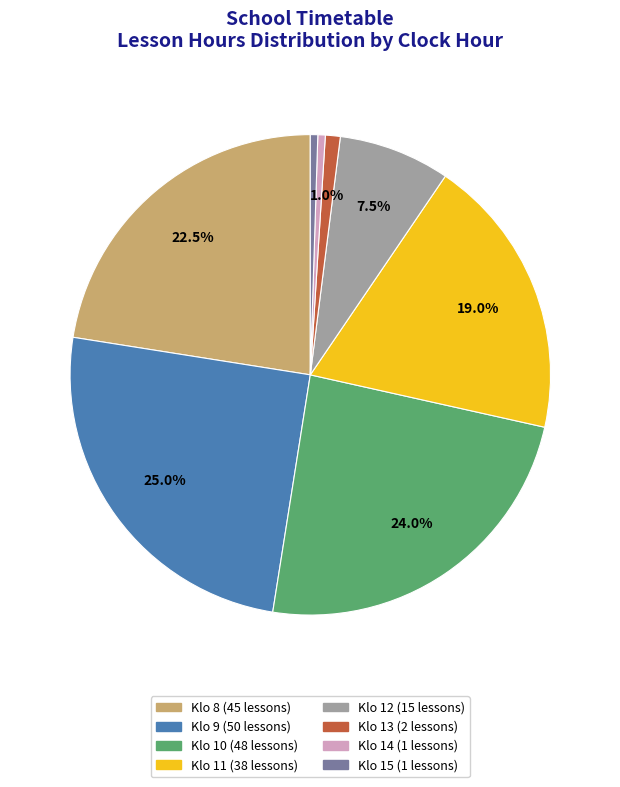

Does any single category account for the majority?

No